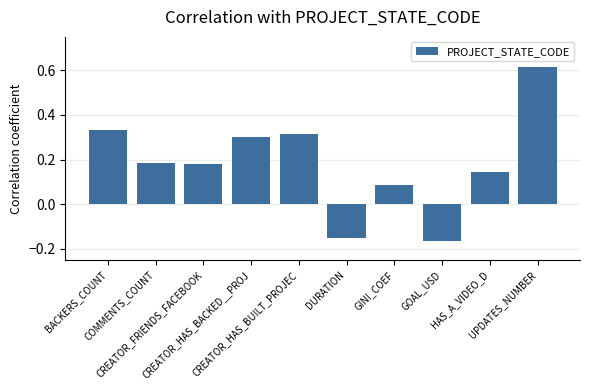

What is the difference between the maximum and minimum values?

0.8